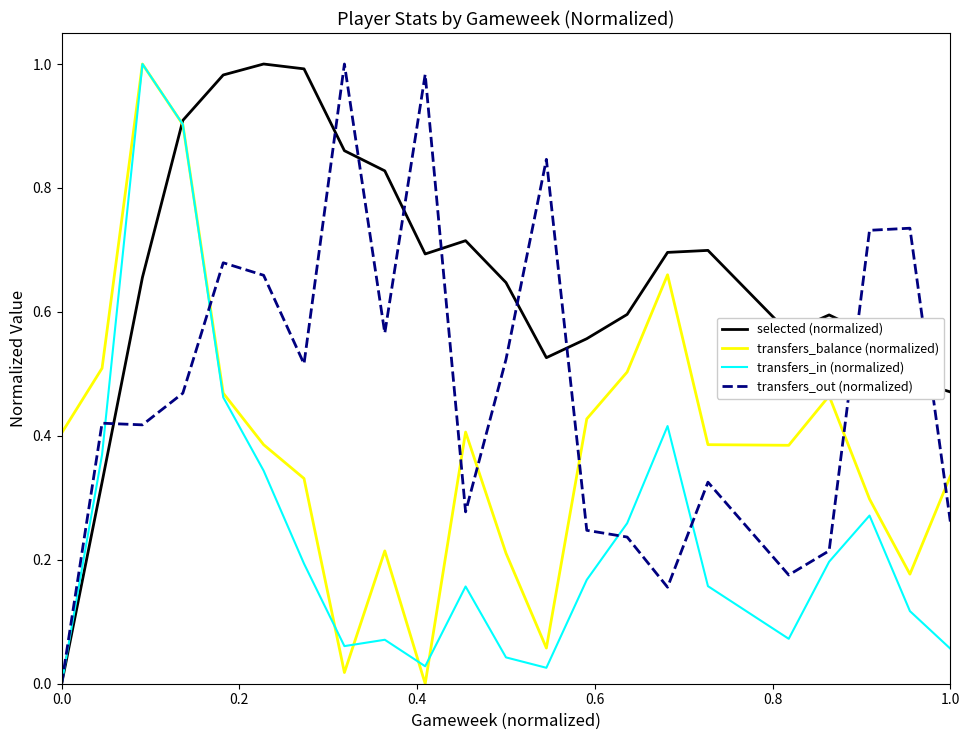

True or false: transfers_balance (normalized) has more than 2 interior local peaks.

True